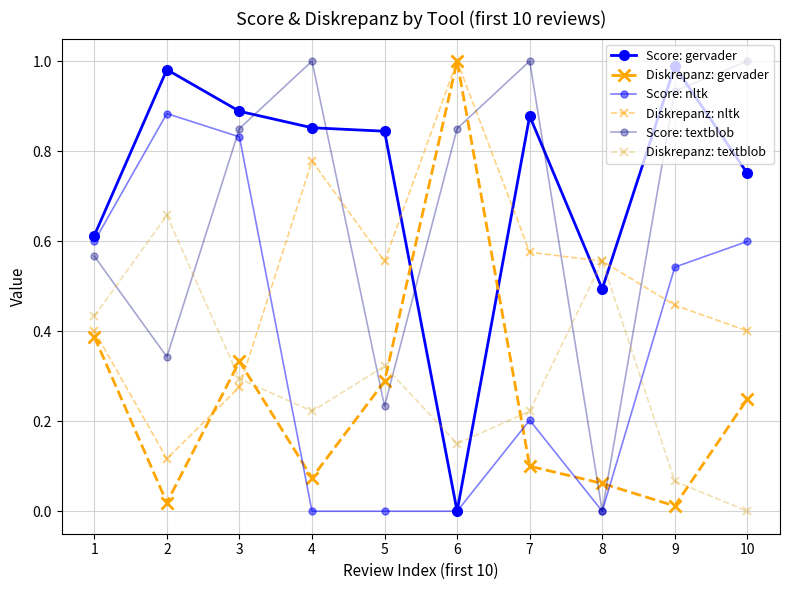

At which label is Diskrepanz: textblob closest to 0?

10